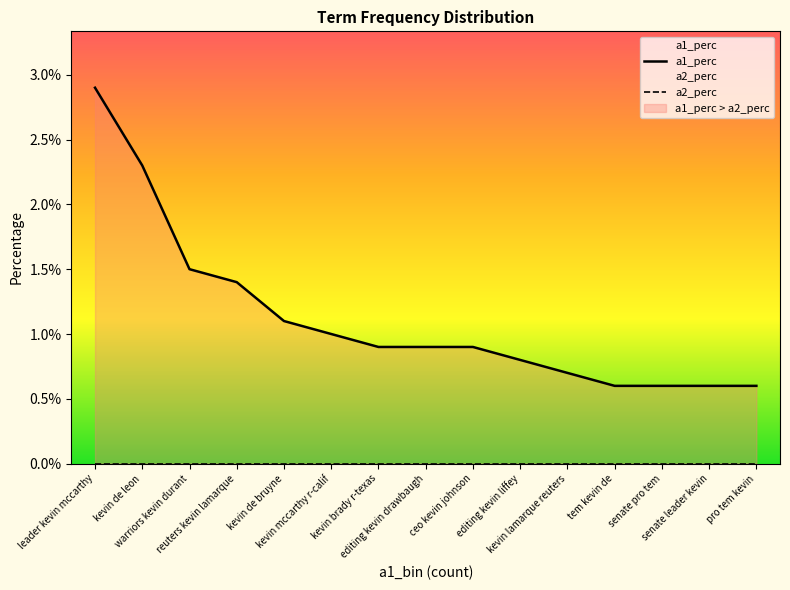

What is the sum of all a1_perc values?

0.2